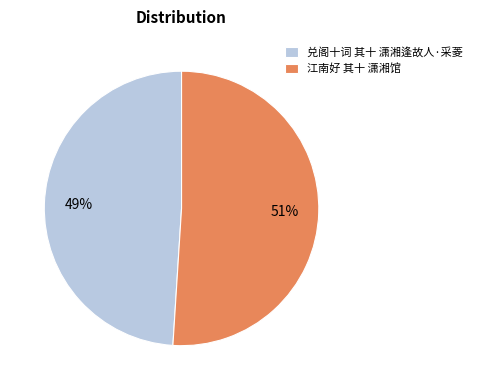

To the nearest percent, what portion does 兑阁十词 其十 潇湘逢故人·采菱 represent?

49%